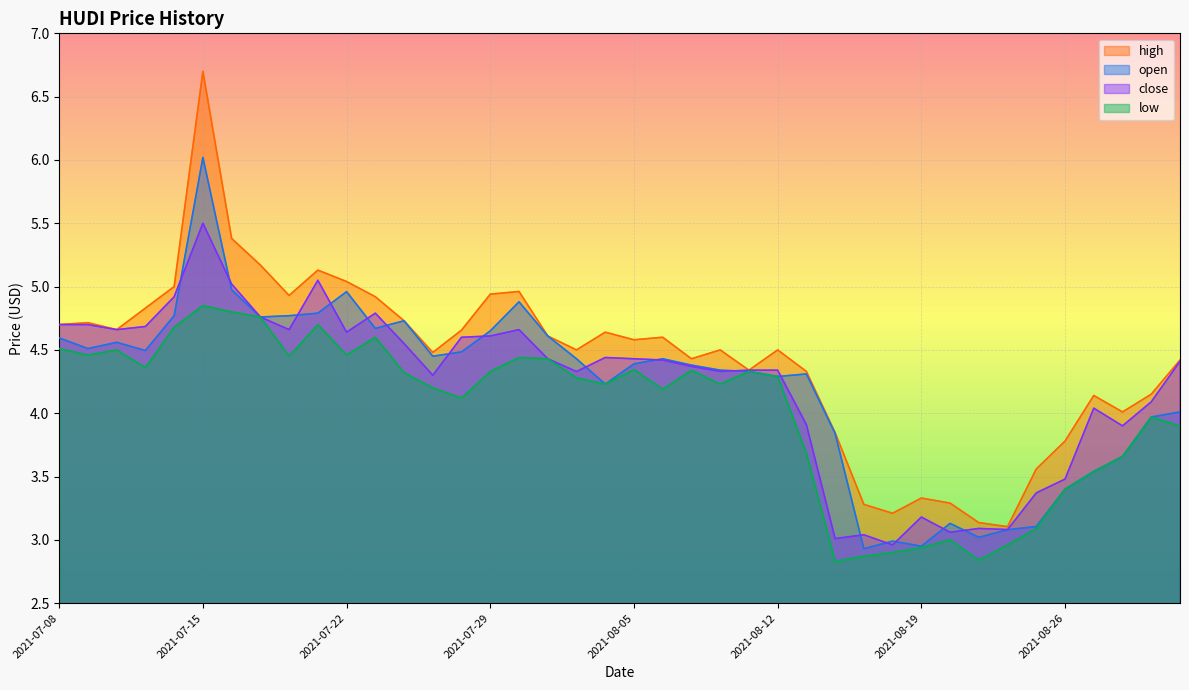

What is the minimum value for high?

3.1